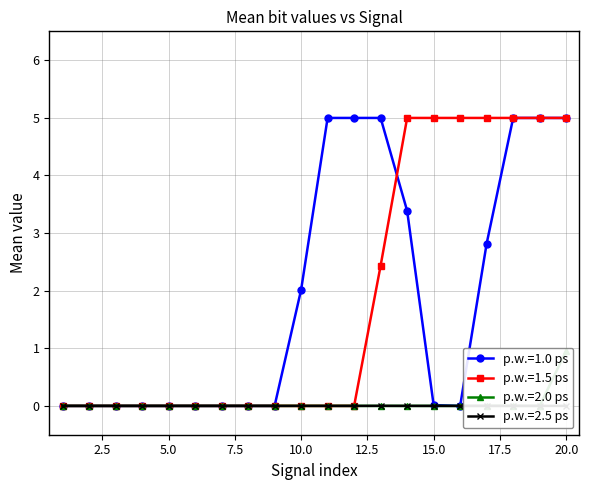

Reading right to left, extract all data points from this chart.

mean_bit0: 5.0	5.0	5.0	2.8	-0.0	0.0	3.4	5.0	5.0	5.0	2.0	0.0	0.0	0.0	0.0	0.0	0.0	0.0	0.0	0.0
mean_bit1: 5.0	5.0	5.0	5.0	5.0	5.0	5.0	2.4	0.0	0.0	0.0	0.0	0.0	0.0	0.0	0.0	0.0	0.0	0.0	0.0
mean_bit2: 1.0	0.0	0.0	0.0	0.0	0.0	0.0	0.0	0.0	0.0	0.0	0.0	0.0	0.0	0.0	0.0	0.0	0.0	0.0	0.0
mean_bit3: 0.0	0.0	0.0	0.0	-0.0	0.0	0.0	0.0	0.0	0.0	0.0	0.0	0.0	0.0	0.0	0.0	0.0	0.0	0.0	0.0